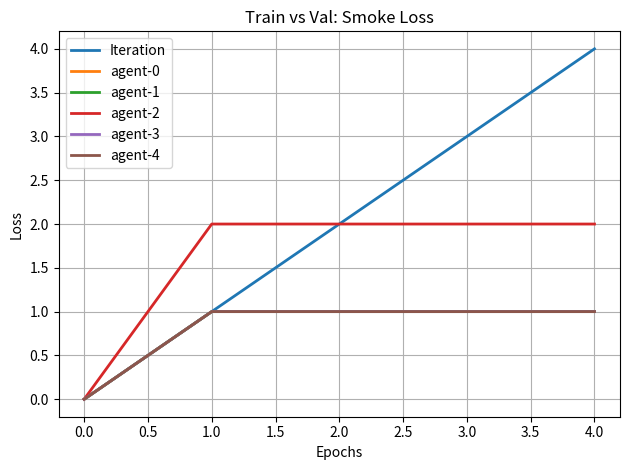

Which series has the widest spread of values?

Iteration